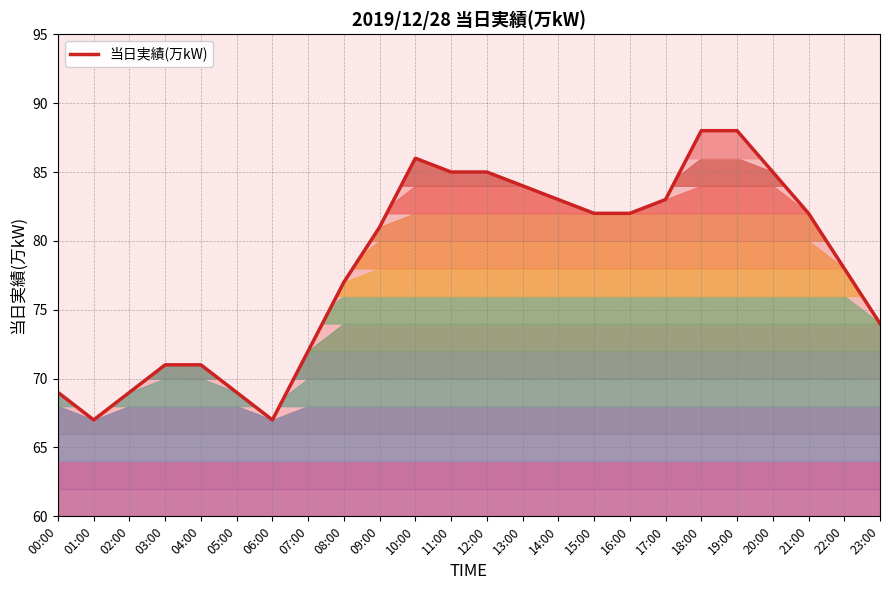

What is the label of the 12th point from the left?

11:00